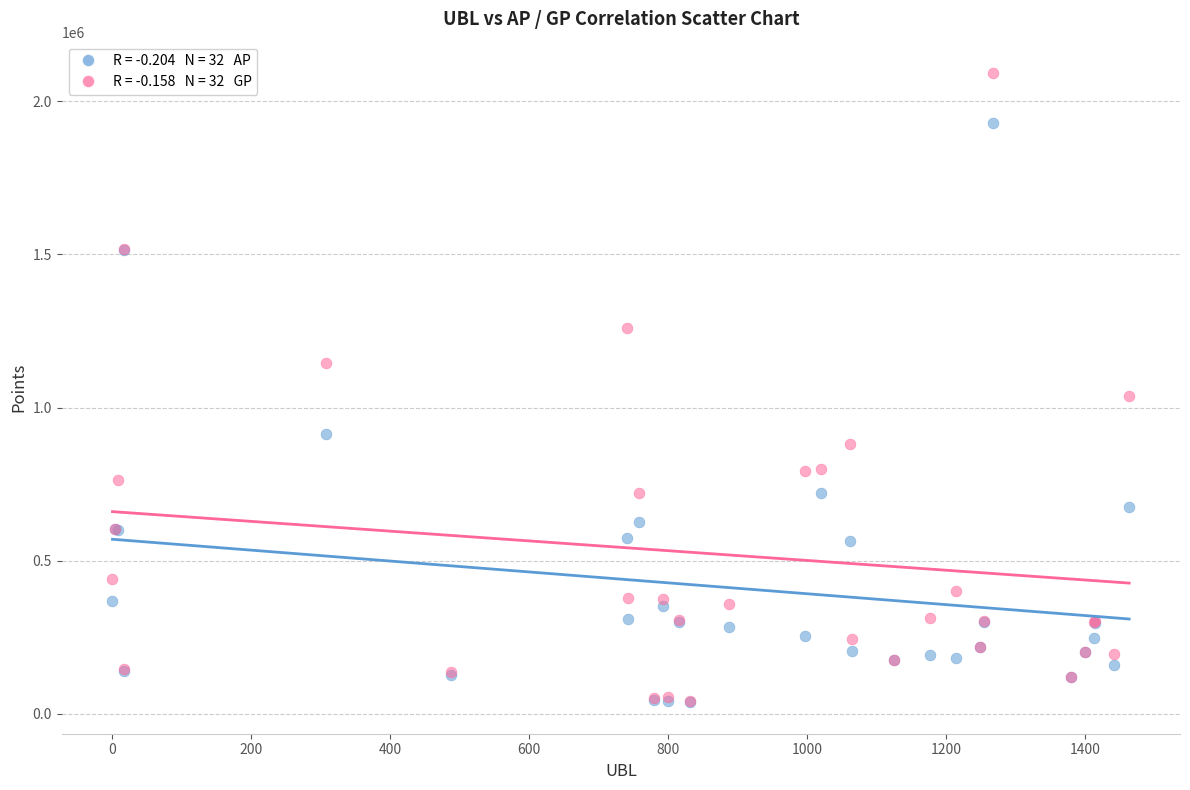

Across all series, what Y value is closest to 1064899?

1039376